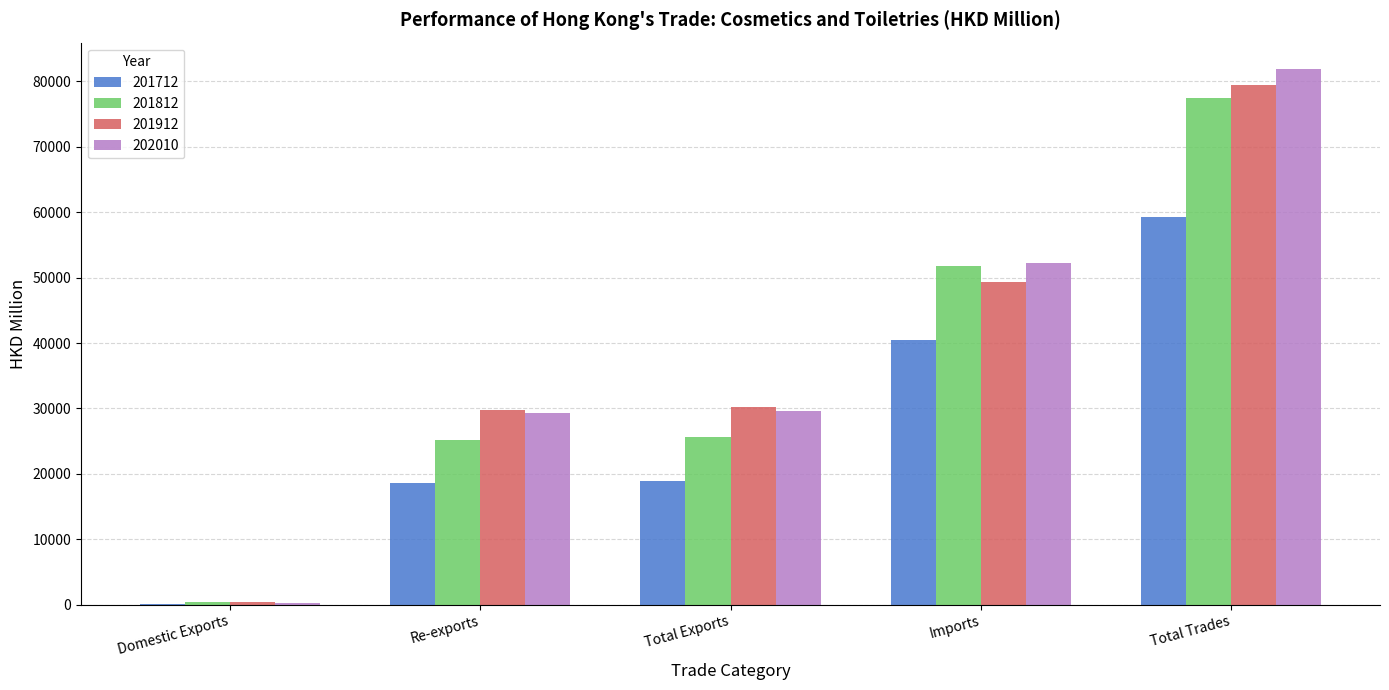

Between Domestic Exports and Total Trades, which series saw the biggest shift?

202010